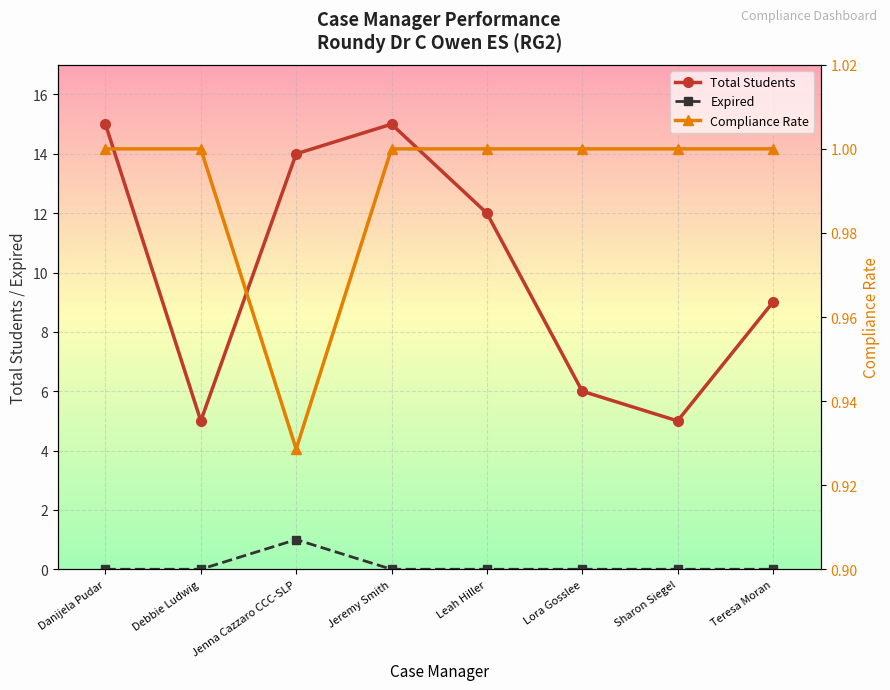

How many interior local peaks does the Expired series have?

1